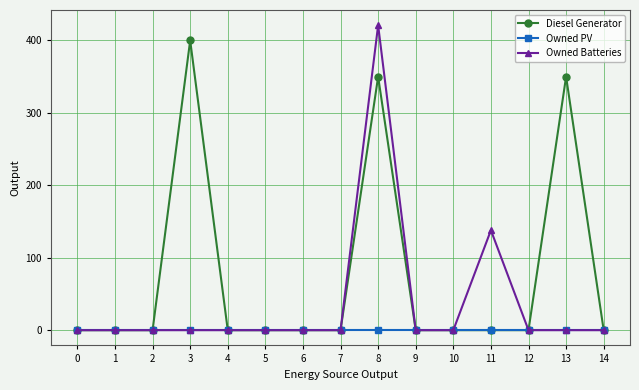

What are all the series names shown in the legend?

Diesel Generator, Owned PV, Owned Batteries